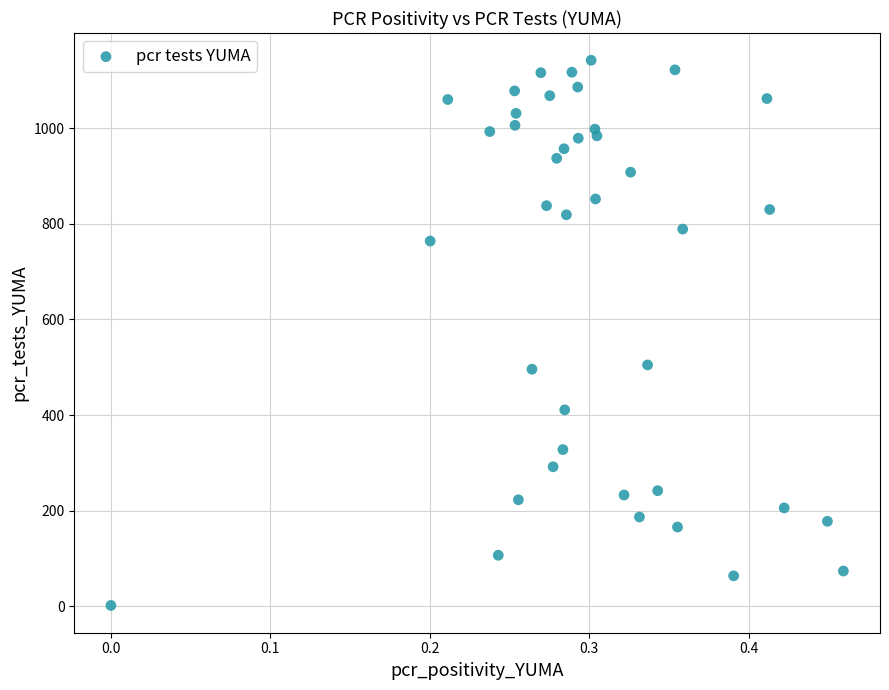

What is the range of Y values (max minus min)?

1140